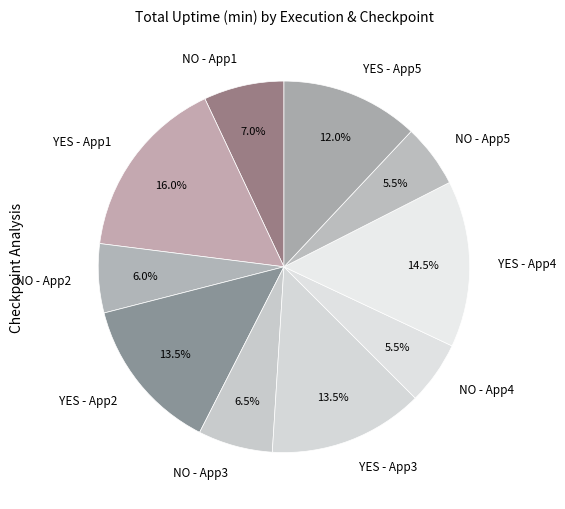

Which category has the biggest portion of the pie?

YES - App1